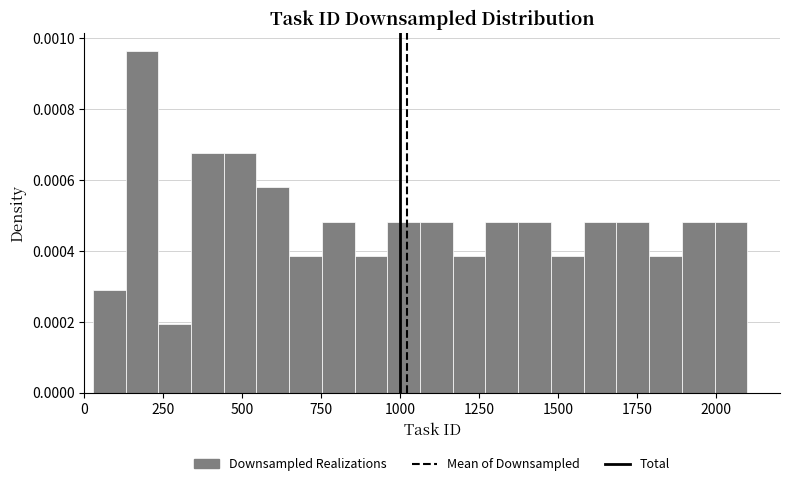

Read against the x-axis, roughly where is the centre of the tallest bar?

200